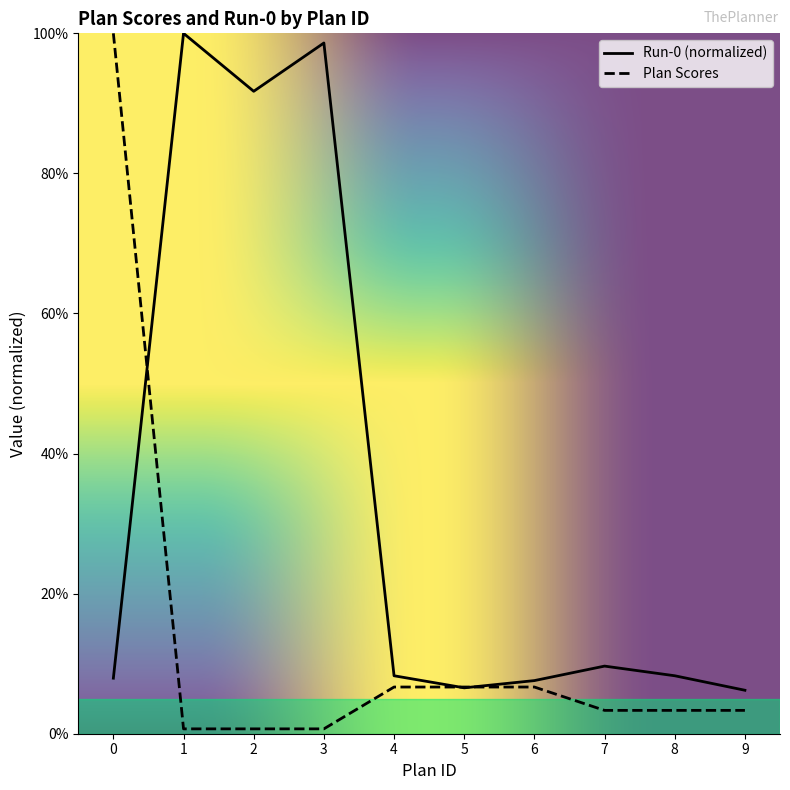

What is the value of the Run-0 point at the 1st from the left?

0.1